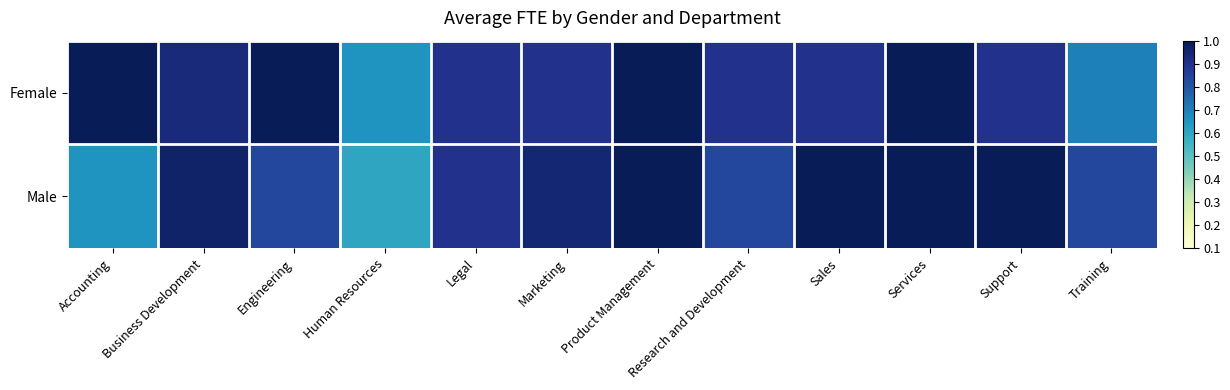

Which series has the widest spread of values?

Male